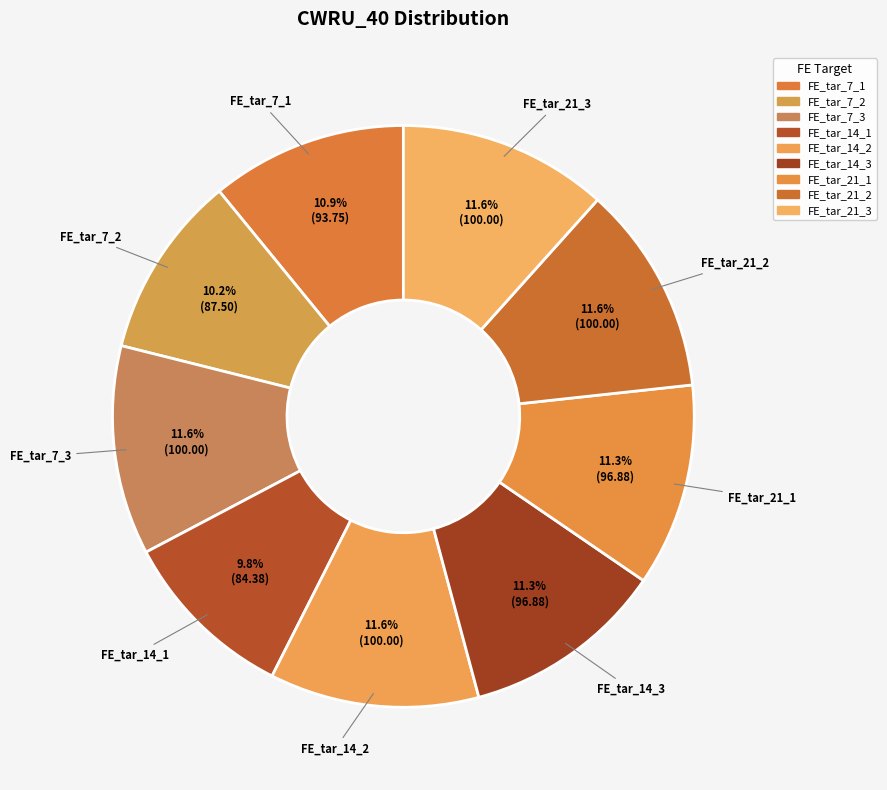

Is there a majority slice in this chart?

No